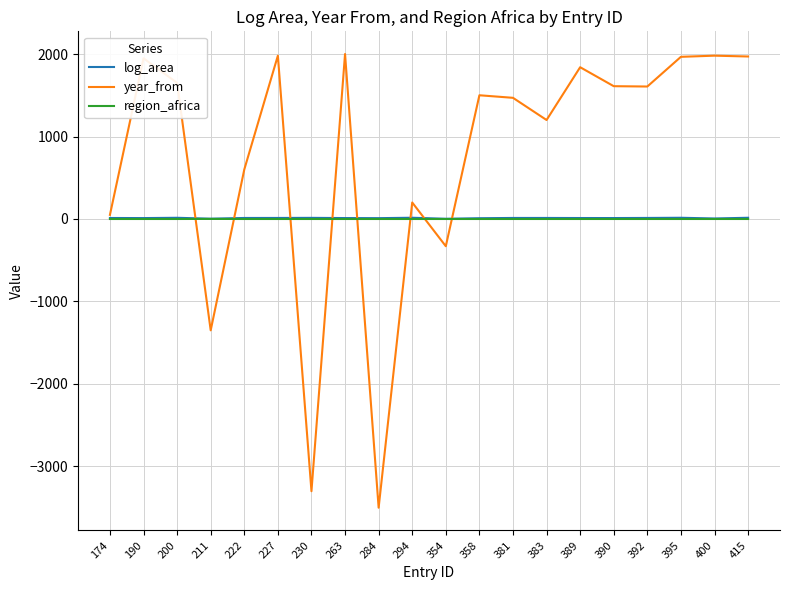

Is the value of year_from at 200 greater than the value of log_area at 383?

Yes